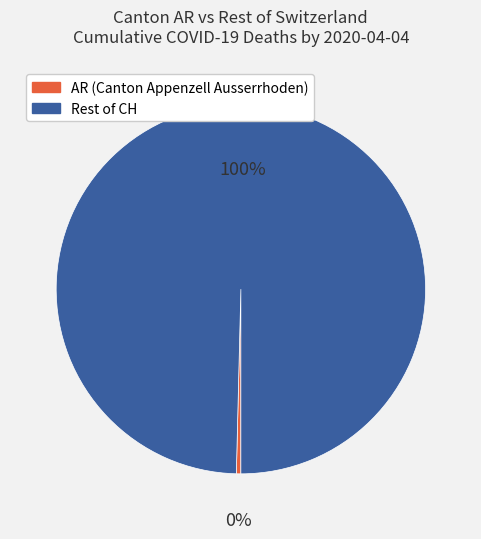

Is there a majority slice in this chart?

Yes